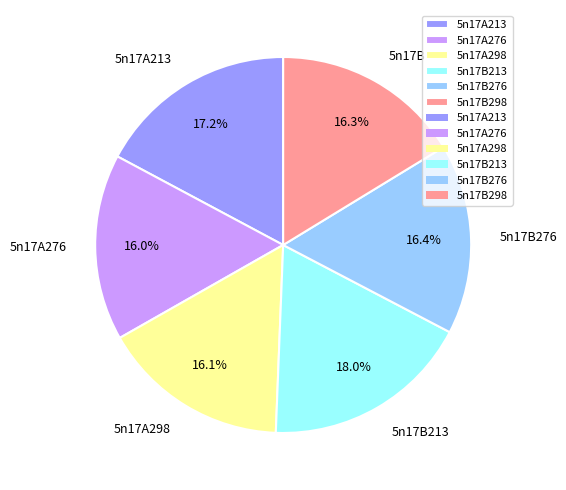

Is it true that 5n17B298 is 16% of the pie?

True